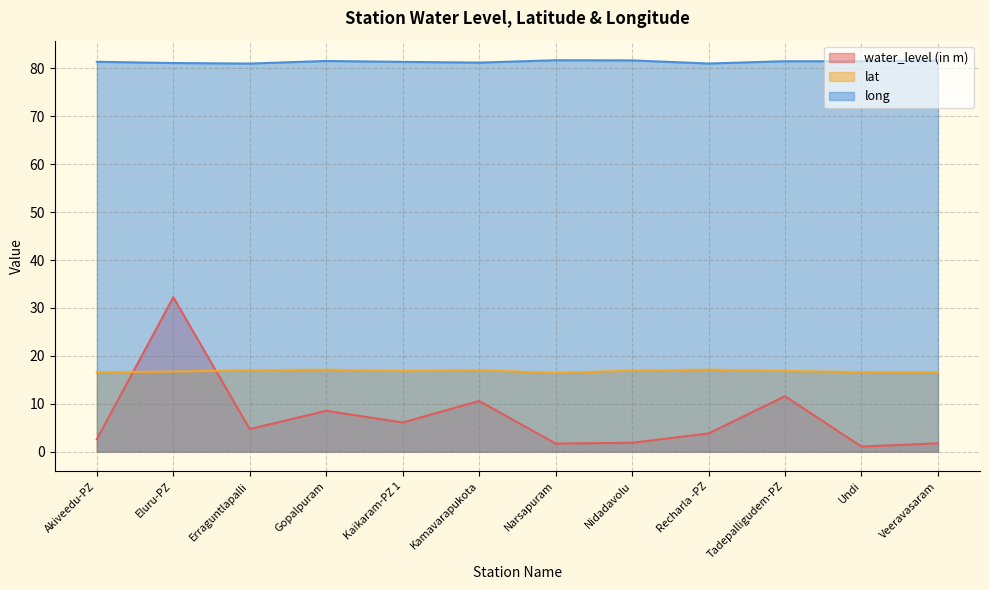

How many lines are shown in the chart?

3